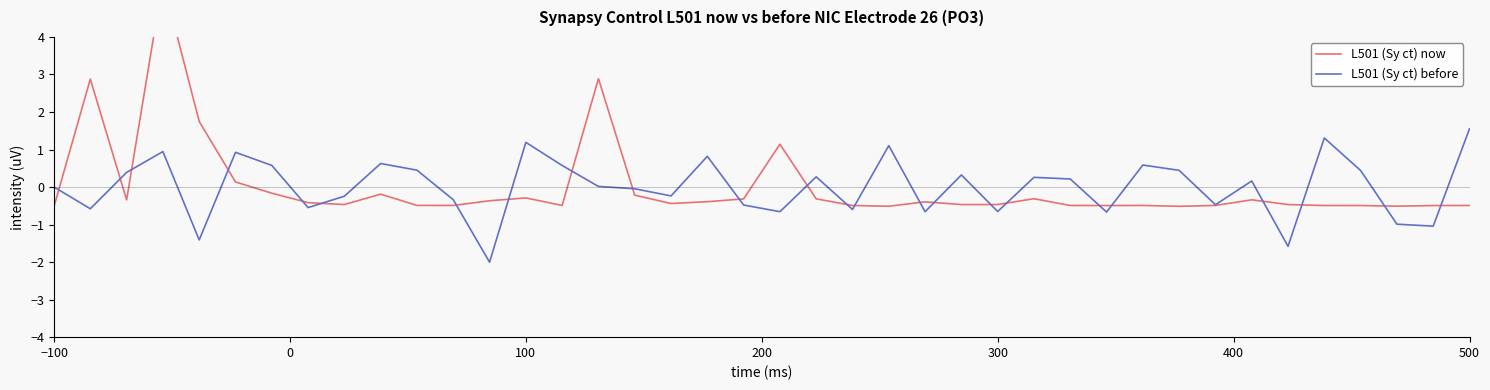

How many values in L501 (Sy ct) now are below zero?

34